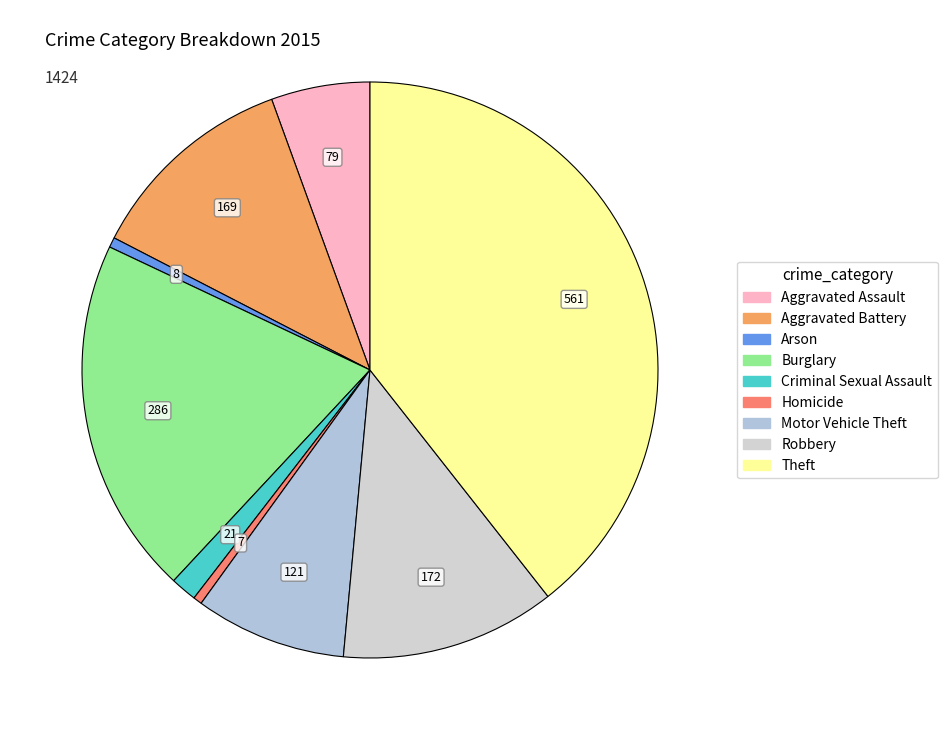

To the nearest percent, what percentage of the pie is Burglary?

20%